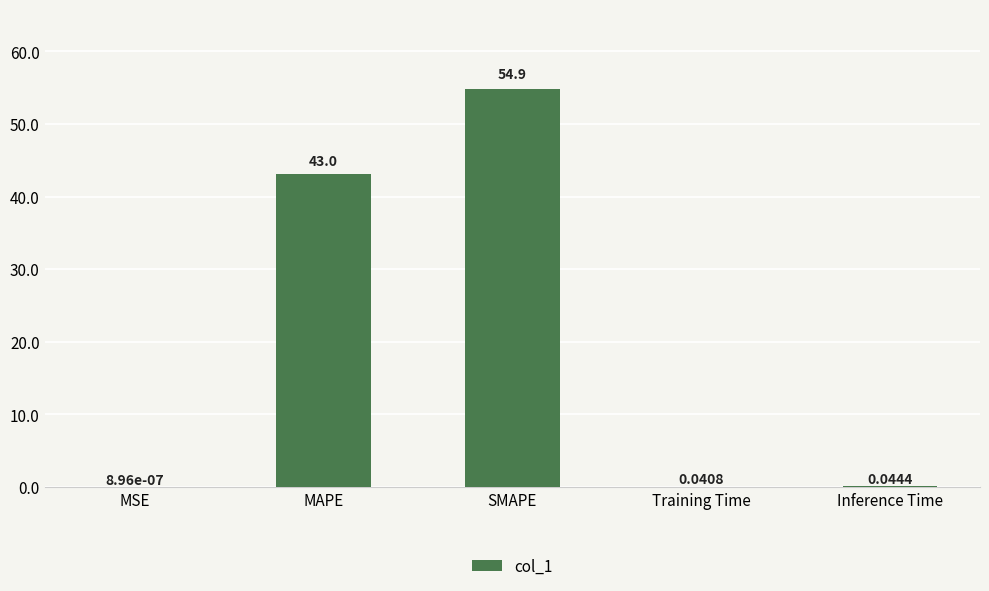

Which has a higher value, Inference Time or MSE?

Inference Time